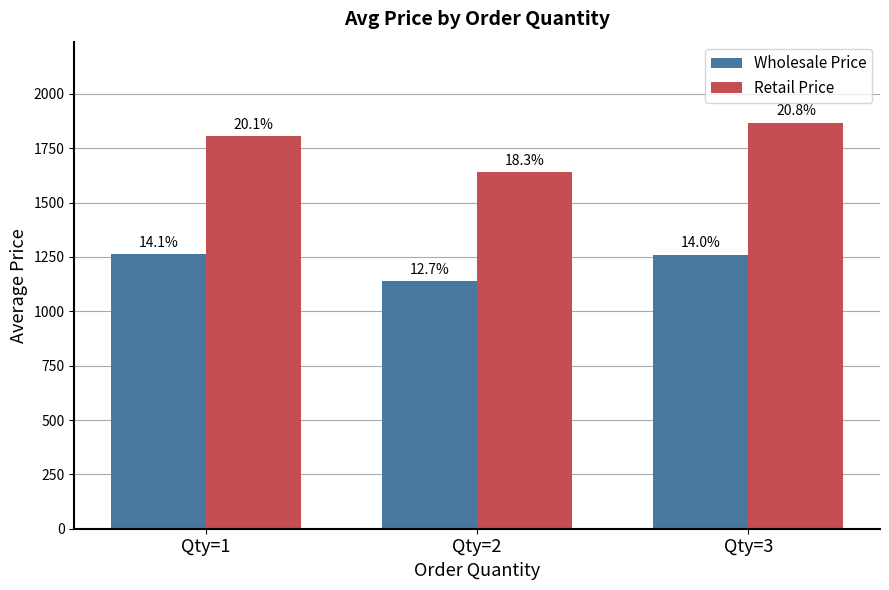

Reading left to right, what are all the values shown in this chart?

Wholesale Price: 1264	1139	1261
Retail Price: 1806	1639	1867